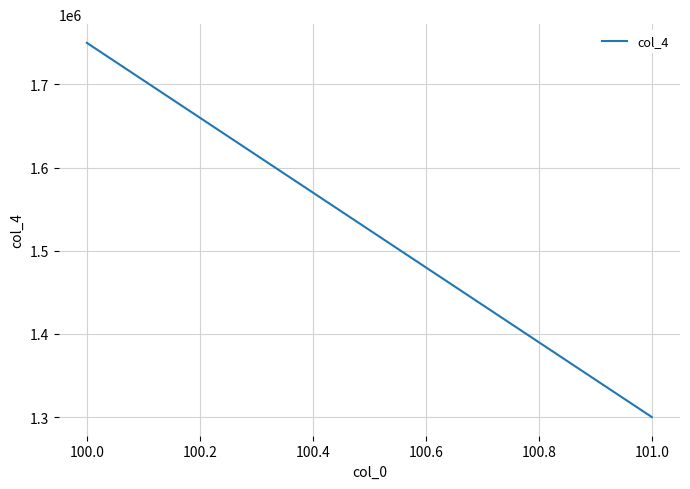

What is the difference between the maximum and minimum values?

450000